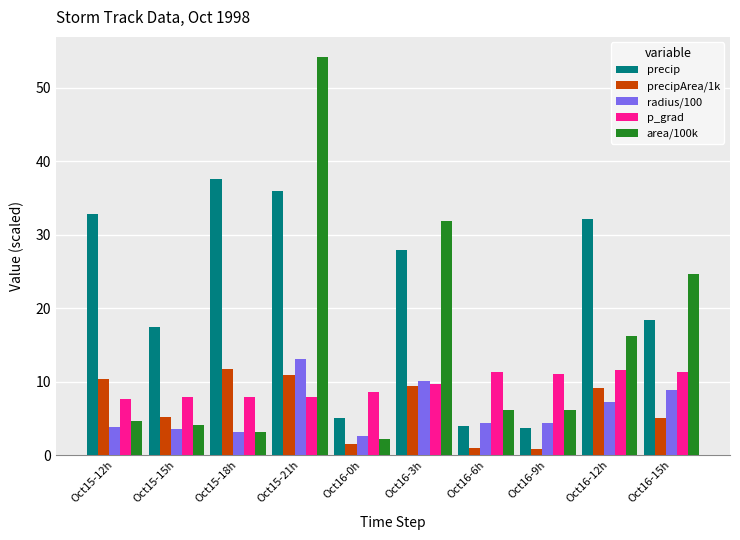

At which label does precipArea/1k reach its peak?

Oct15-18h